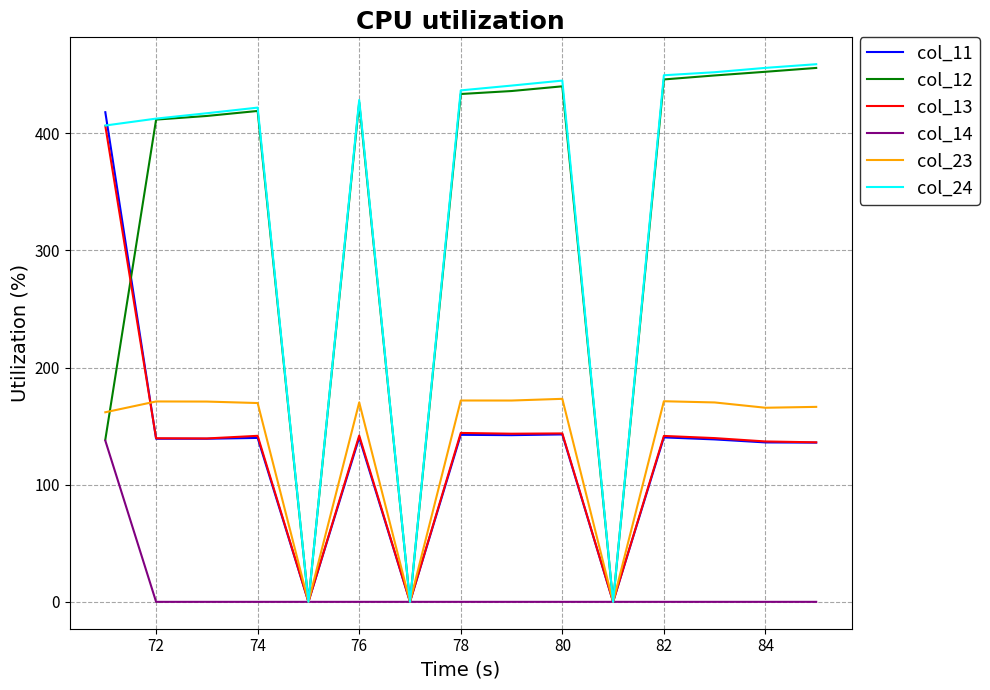

Reading right to left, extract all data points from this chart.

col_11: 135.9	136.1	138.7	140.4	0.0	142.9	142.3	142.6	0.0	140.2	0.0	139.9	139.2	139.2	418.0
col_12: 455.8	452.5	449.4	445.9	0.0	440.1	436.1	433.5	0.0	426.3	0.0	419.0	414.8	411.7	138.5
col_13: 136.2	136.9	139.8	141.6	0.0	143.8	143.5	144.2	0.0	141.9	0.0	141.7	139.5	139.7	406.3
col_14: 0.0	0.0	0.0	0.0	0.0	0.0	0.0	0.0	0.0	0.0	0.0	0.0	0.0	0.0	137.6
col_23: 166.4	165.7	170.2	171.2	0.0	173.3	171.8	171.9	0.0	170.2	0.0	169.7	171.0	171.1	161.8
col_24: 458.9	455.8	452.1	449.5	0.0	445.0	440.7	436.6	0.0	428.4	0.0	421.9	417.1	412.5	406.6